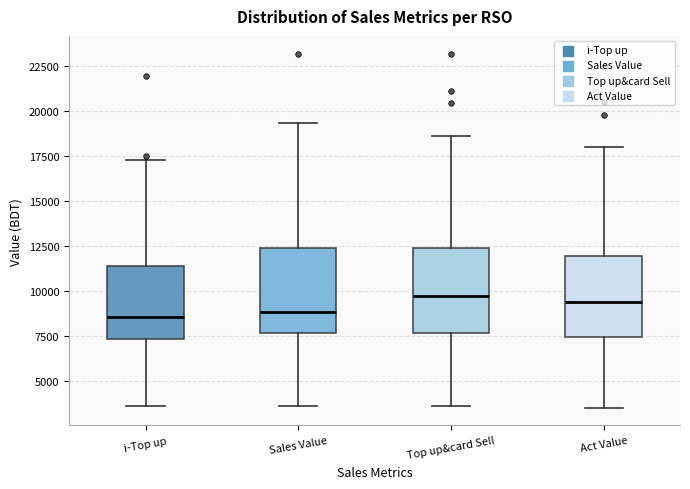

Reading left to right, transcribe this box plot: for each box, give where its median line is, the range the box spans, and where its two whiskers end, as read against the y-axis. The values are not printed on the chart, so give them approximately, as read against the axis.

i-Top up: median 8500, box 7500 to 11500, whiskers 3500 to 17500
Sales Value: median 9000, box 7500 to 12500, whiskers 3500 to 19500
Top up&card Sell: median 9500, box 7500 to 12500, whiskers 3500 to 18500
Act Value: median 9500, box 7500 to 12000, whiskers 3500 to 18000